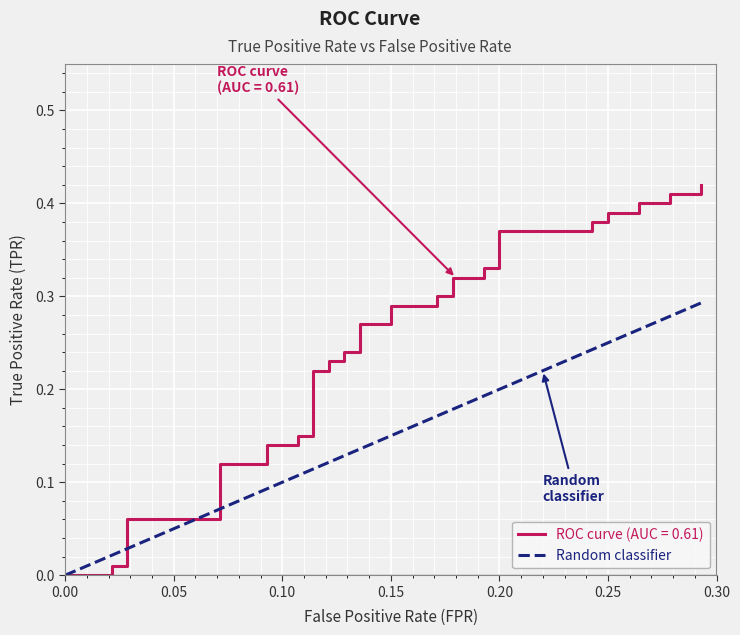

Is it true that the value at 7 is 0.0?

False